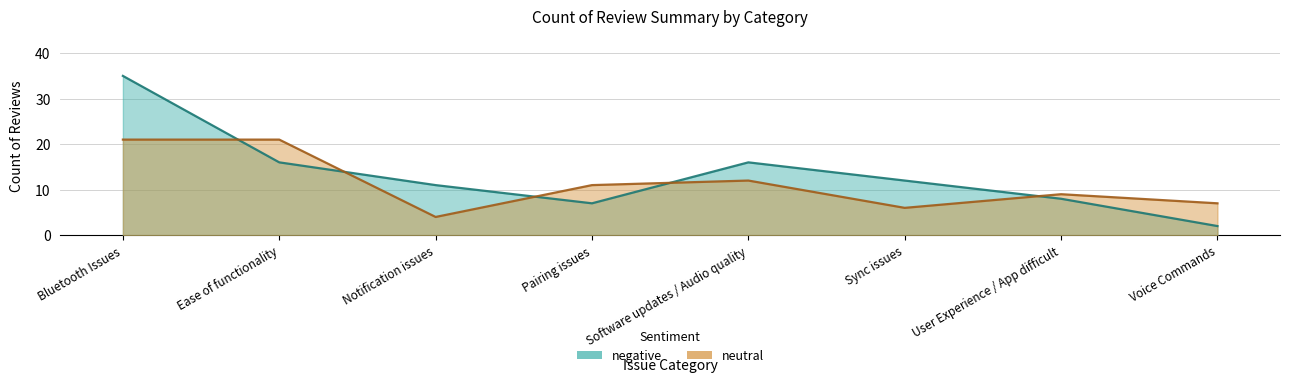

Reading right to left, list all the values displayed in this chart.

negative: 2	8	12	16	7	11	16	35
neutral: 7	9	6	12	11	4	21	21